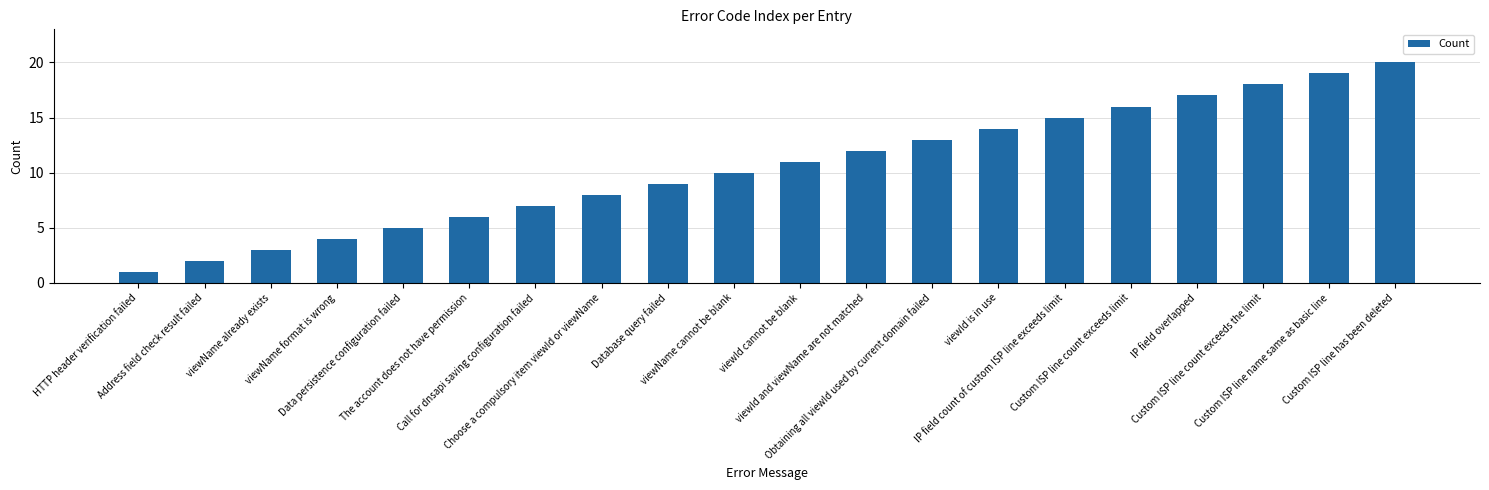

Is it true that the value at Custom ISP line has been deleted is 8?

False